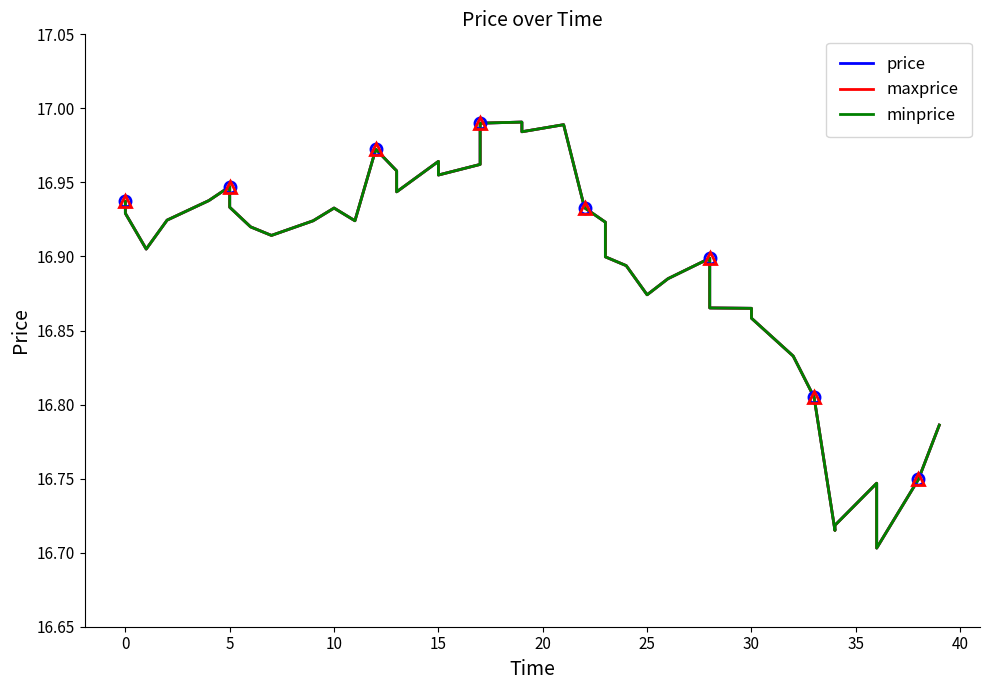

Rank the series by their maximum value, from highest to lowest.

price, maxprice, minprice